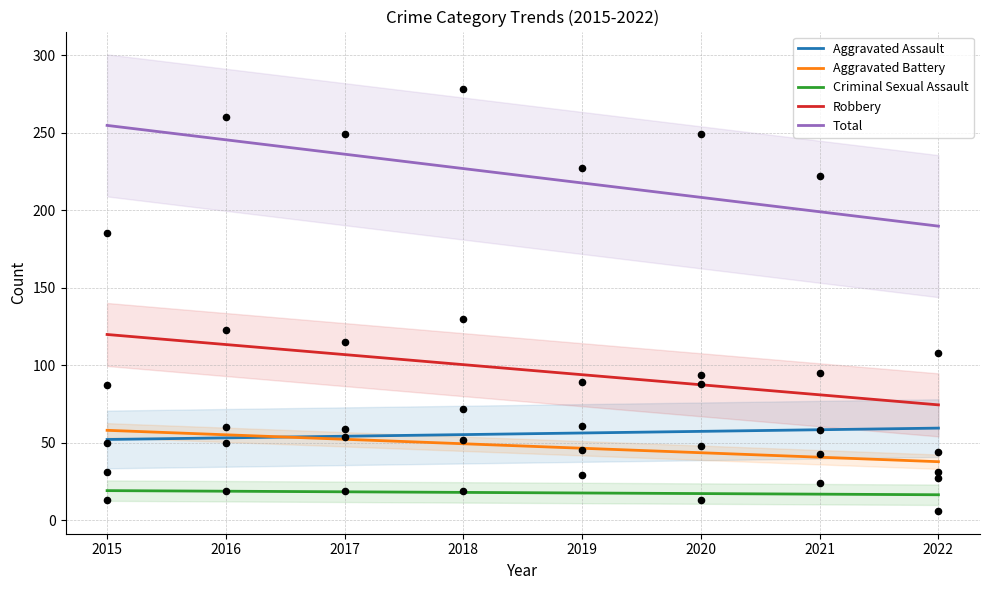

At which category is the sum across all series the highest?

2015